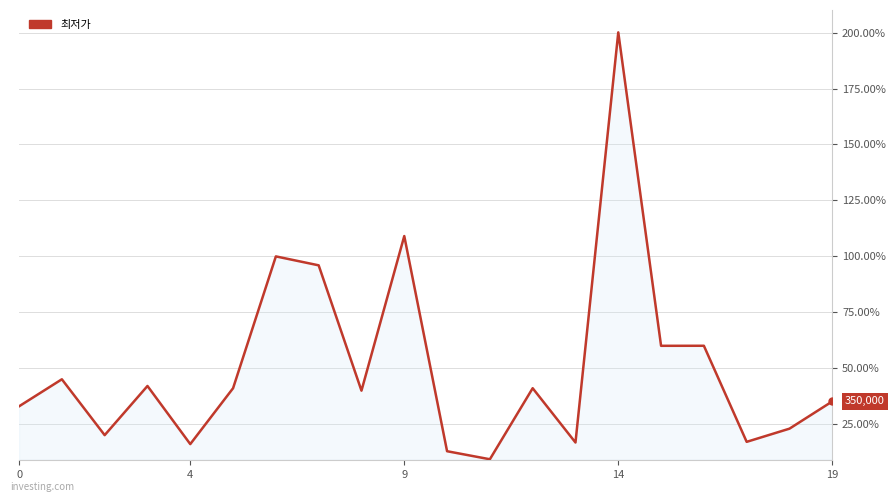

Does the chart have visible grid lines?

Yes